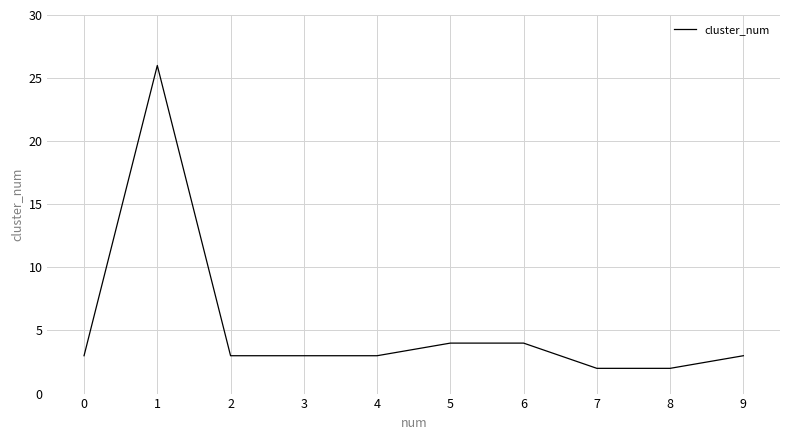

Is it true that the value at 2 is 5?

False